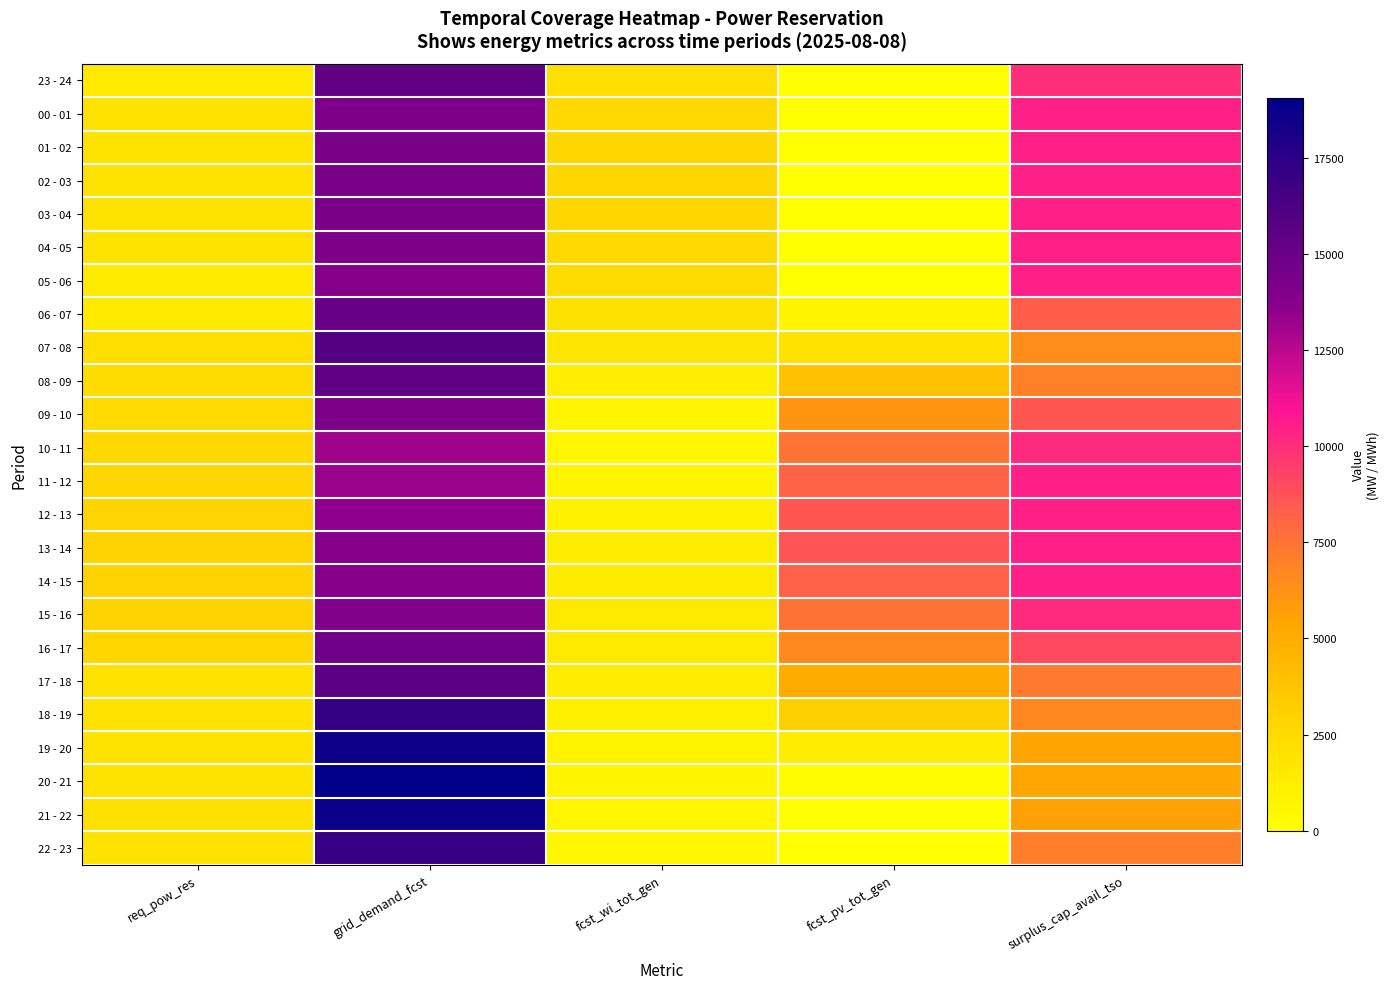

At which category is the sum across all series the highest?

grid_demand_fcst